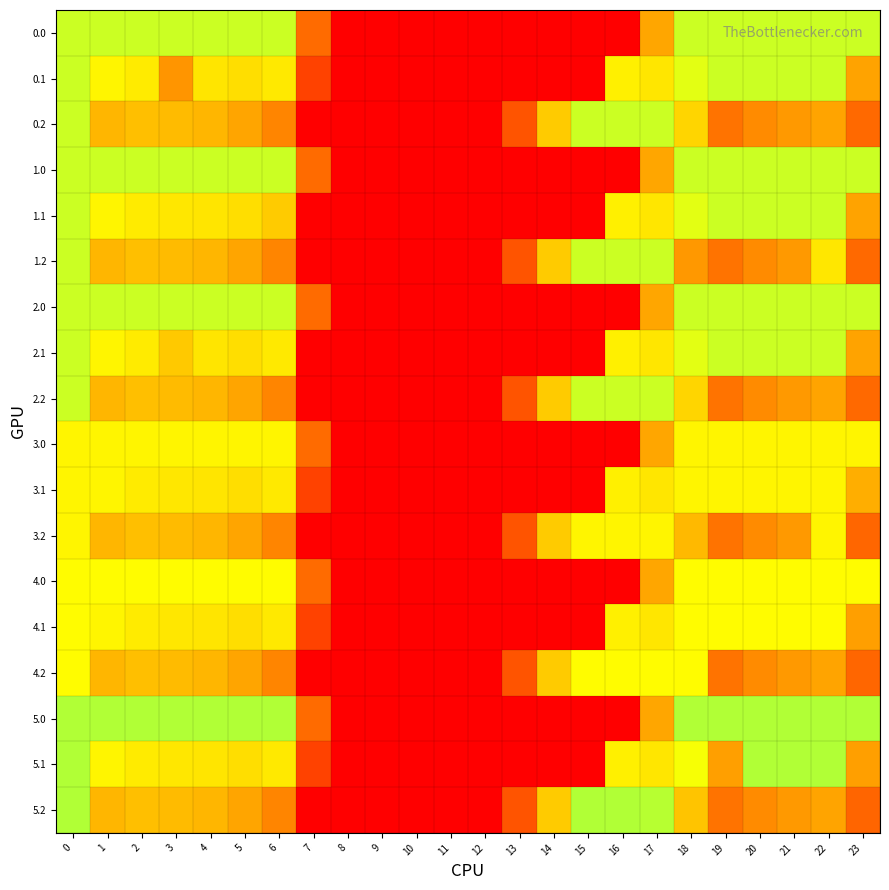

At how many categories does at least one series exceed 185?

17